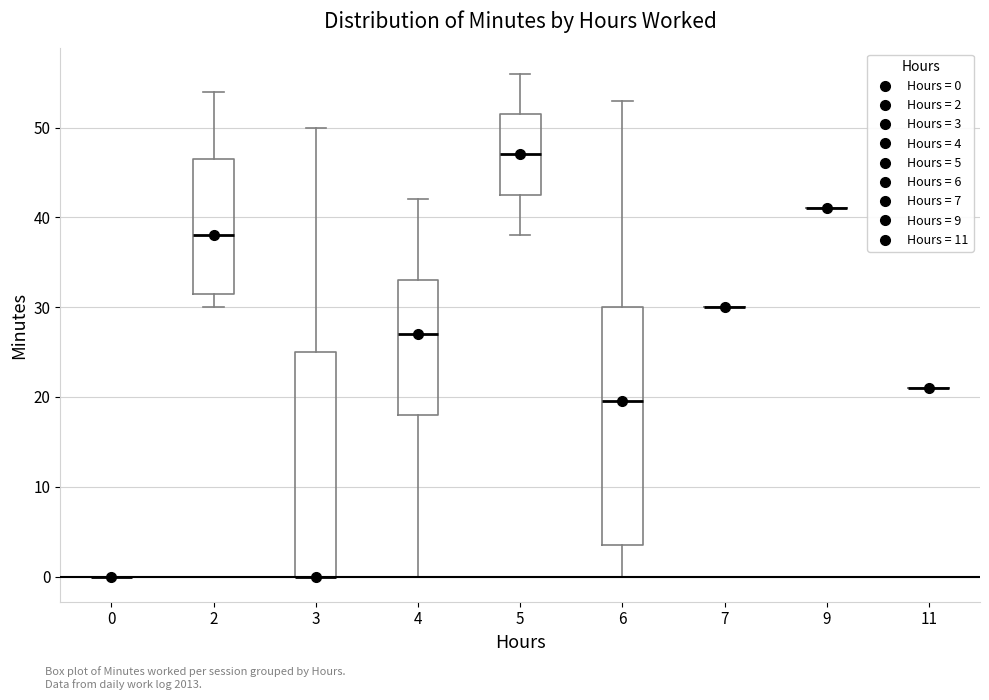

Reading left to right, transcribe this box plot: for each box, give where its median line is, the range the box spans, and where its two whiskers end, as read against the y-axis. The values are not printed on the chart, so give them approximately, as read against the axis.

0: box collapsed to a line at 0, whiskers 0 to 0
2: median 38, box 32 to 47, whiskers 30 to 54
3: median 0 (drawn on the box's lower edge), box 0 to 25, whiskers 0 to 50
4: median 27, box 18 to 33, whiskers 0 to 42
5: median 47, box 43 to 52, whiskers 38 to 56
6: median 20, box 4 to 30, whiskers 0 to 53
7: box collapsed to a line at 30, whiskers 30 to 30
9: box collapsed to a line at 41, whiskers 41 to 41
11: box collapsed to a line at 21, whiskers 21 to 21